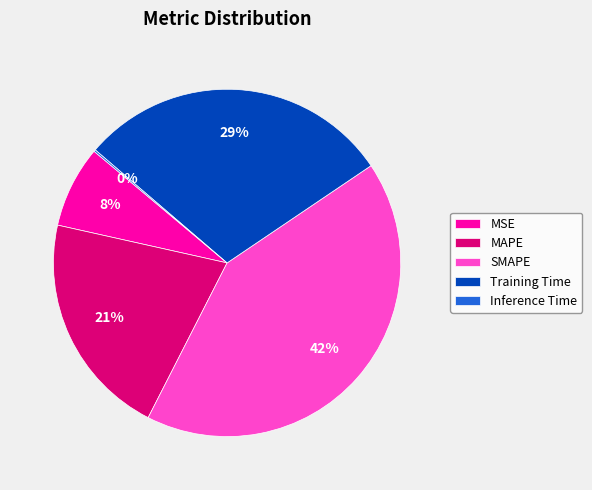

To the nearest percent, what percentage of the pie is SMAPE?

42%